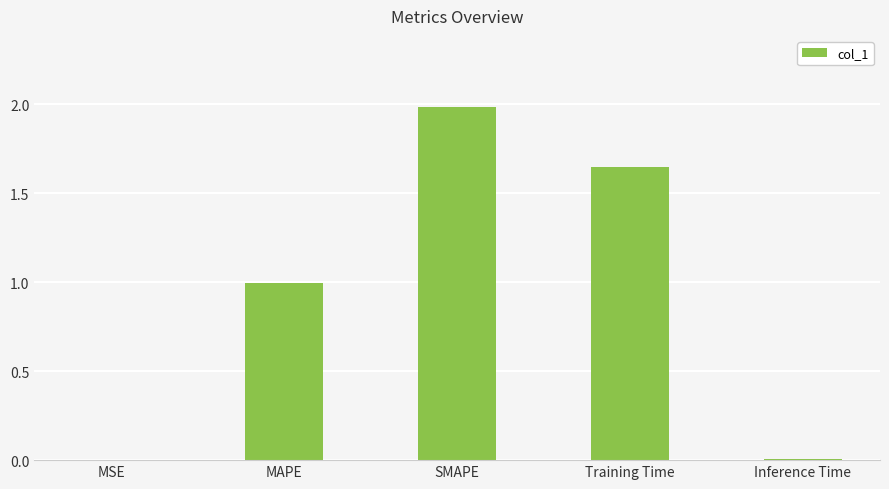

Between MAPE and Training Time, which is larger?

Training Time